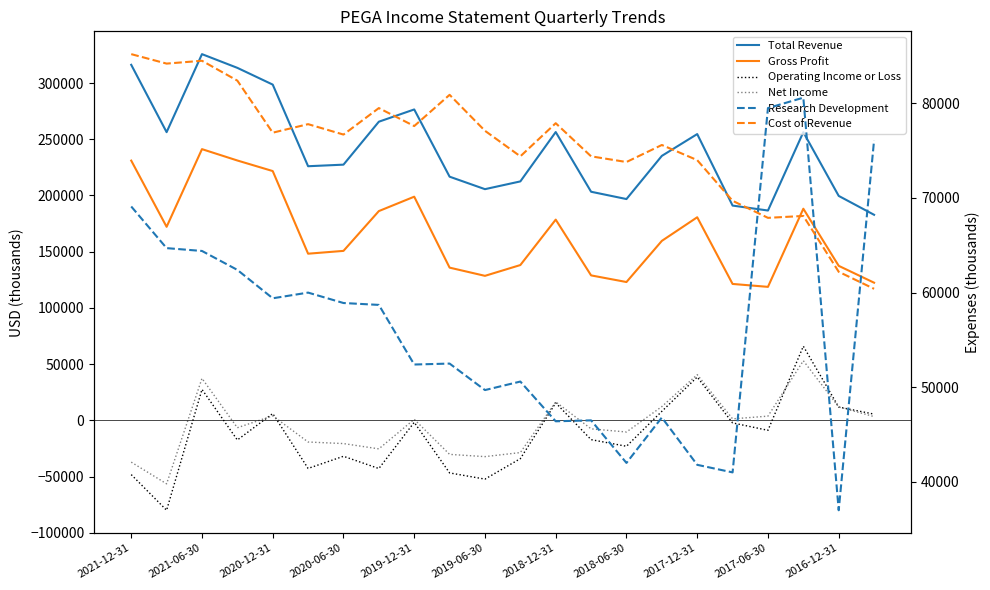

List the labels in order of Operating Income or Loss value, largest first.

19, 16, 2020-12-31, 12, 20, 15, 2019-12-31, 21, 2017-12-31, 17, 18, 13, 2020-06-30, 14, 2018-12-31, 11, 2019-06-30, 2018-06-30, 2017-06-30, 2021-12-31, 2016-12-31, 2021-06-30